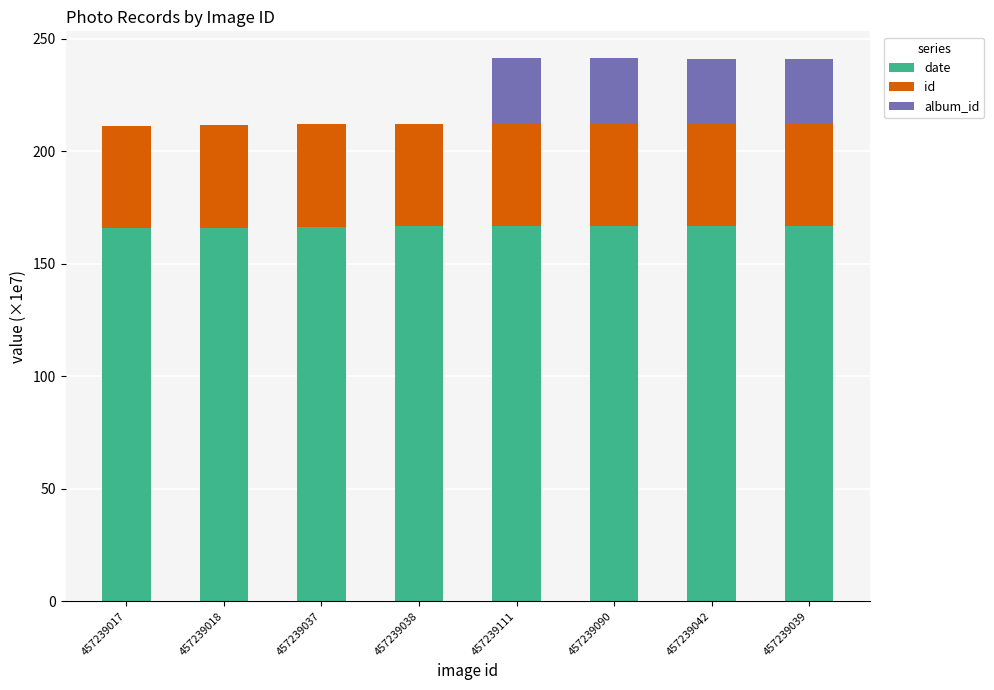

What is the highest value of the date series?

166.6